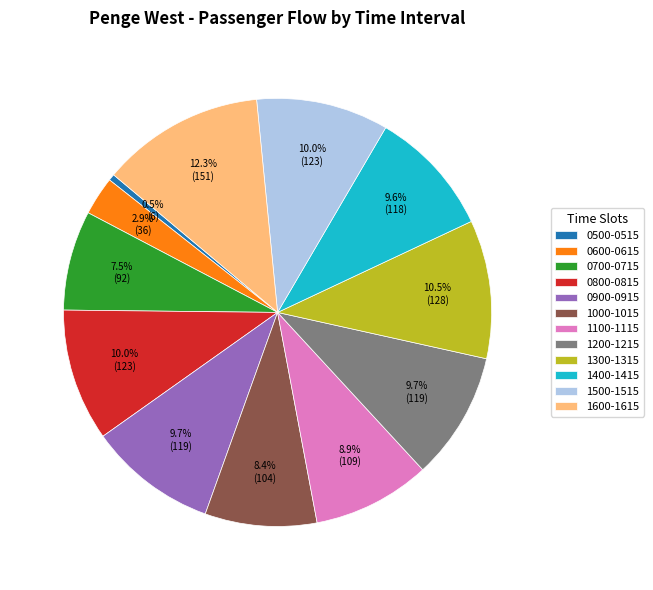

Between 1200-1215 and 0700-0715, which is larger?

1200-1215